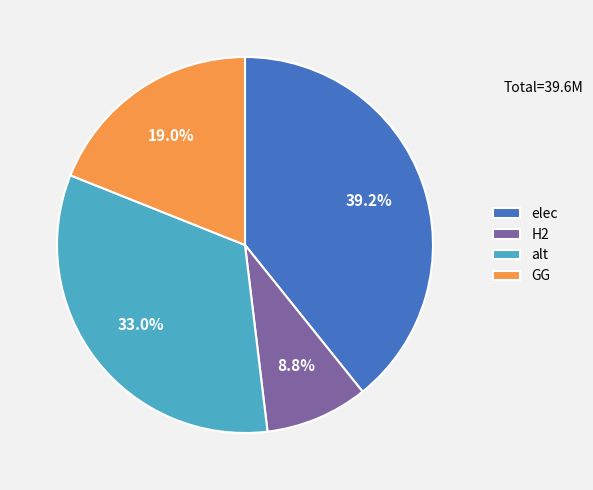

Rank the categories by value from lowest to highest.

H2, GG, alt, elec